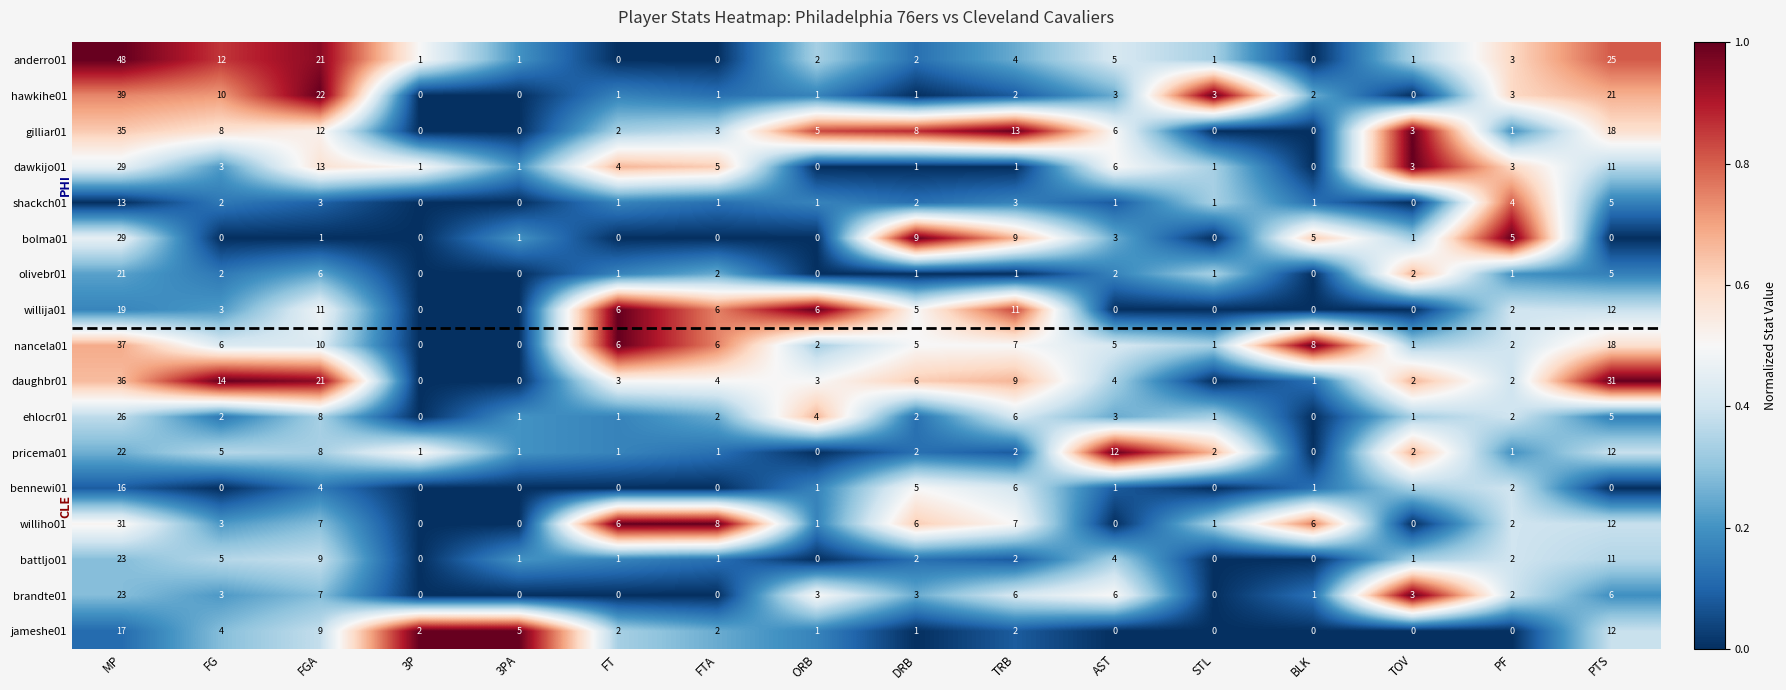

Which series changed the most between FT and ORB?

williho01